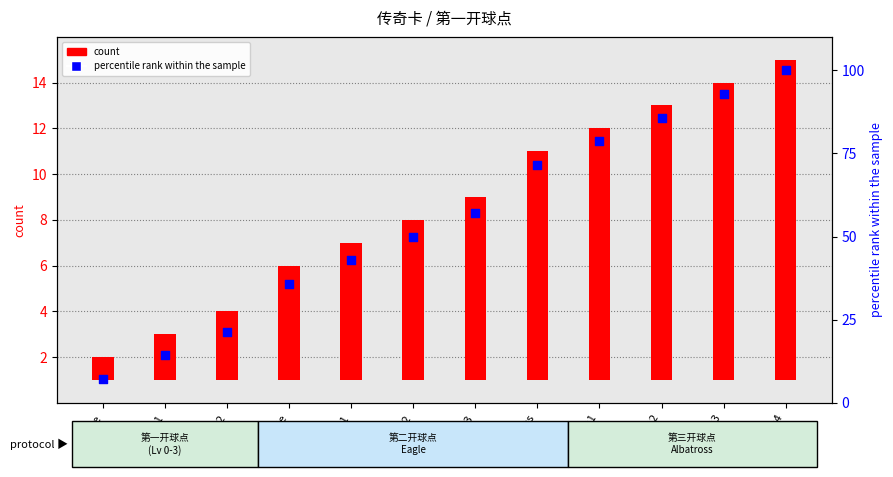

At how many categories does at least one series exceed 97?

1